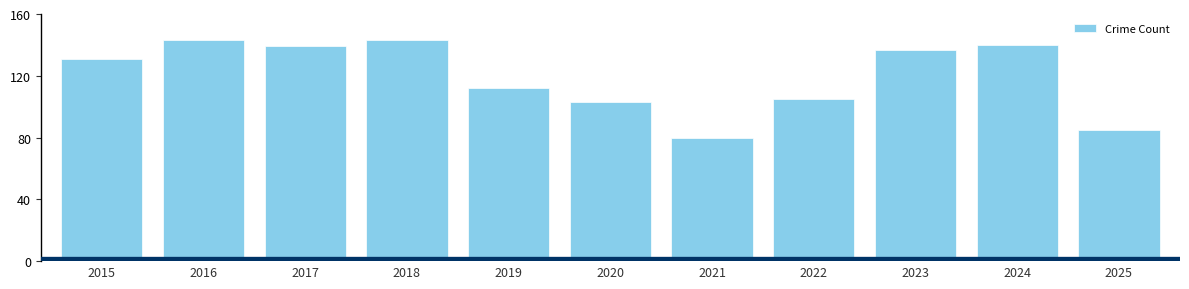

What is the sum of the values at 2018 and 2016?

286